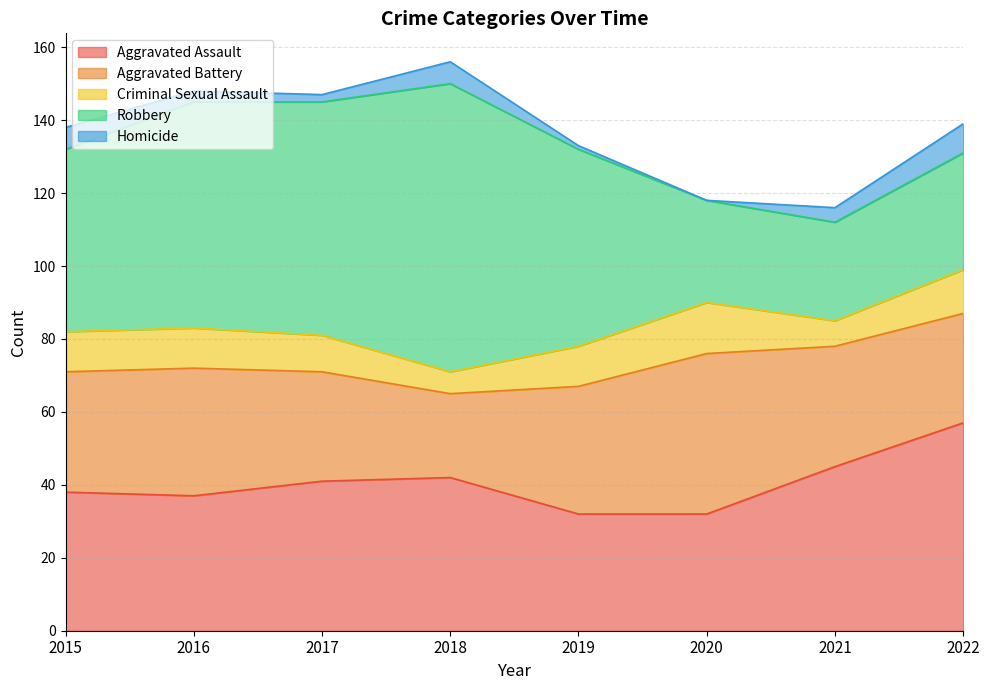

Rank the categories by Aggravated Assault value from lowest to highest.

2019, 2020, 2016, 2015, 2017, 2018, 2021, 2022